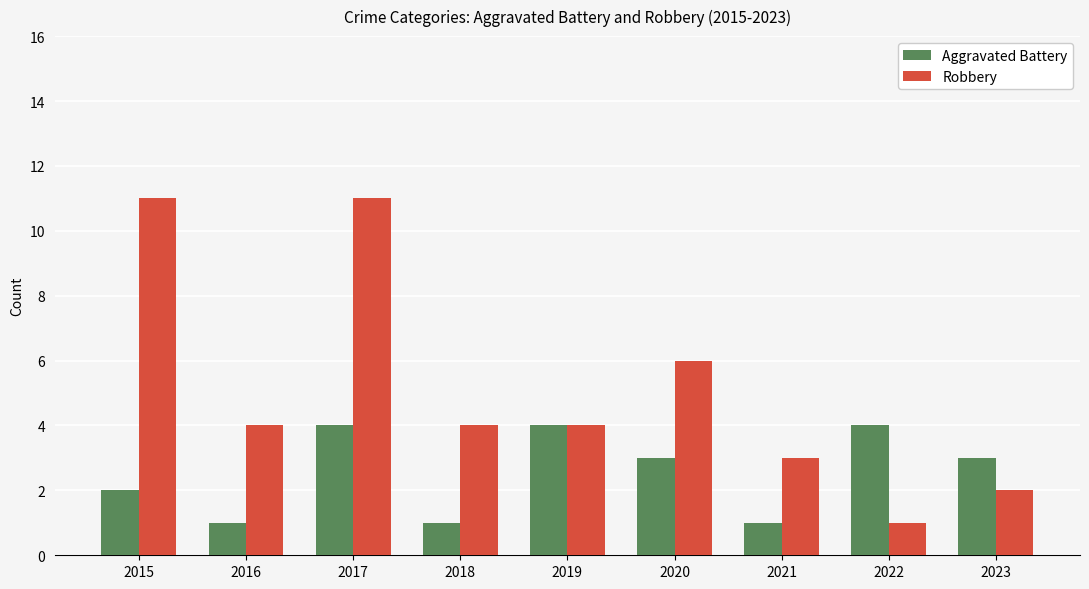

How many series are shown in this chart?

2